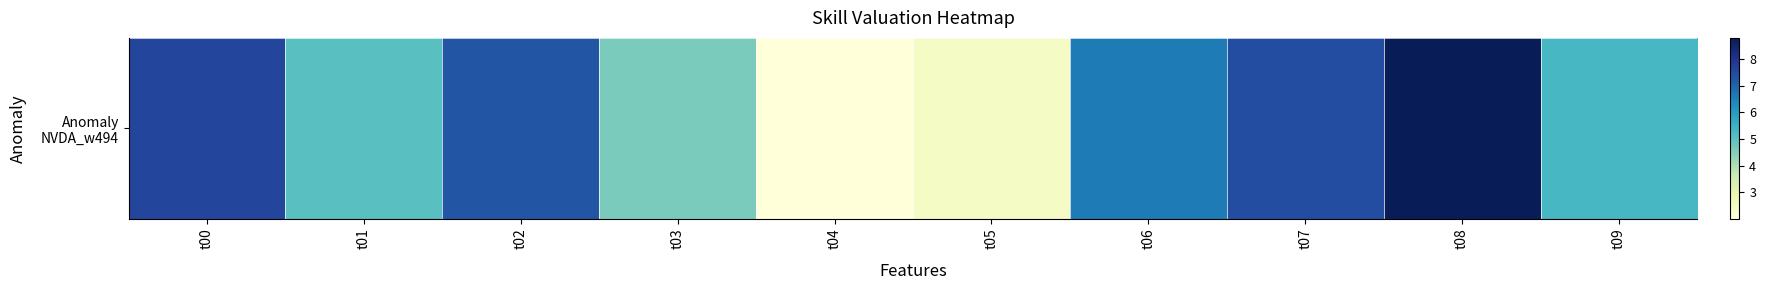

List the labels in order of value, smallest first.

t04, t05, t03, t01, t09, t06, t02, t07, t00, t08